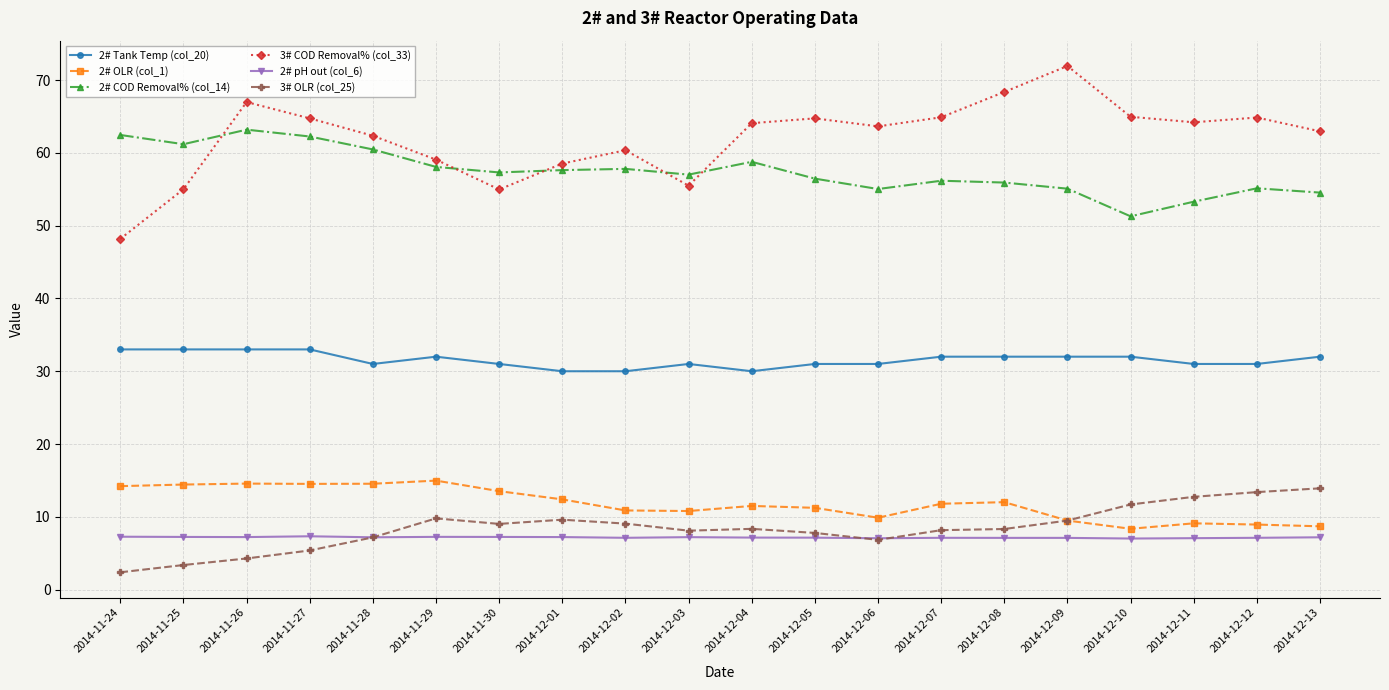

What is the difference between the highest and lowest values at 2014-12-05?

57.6